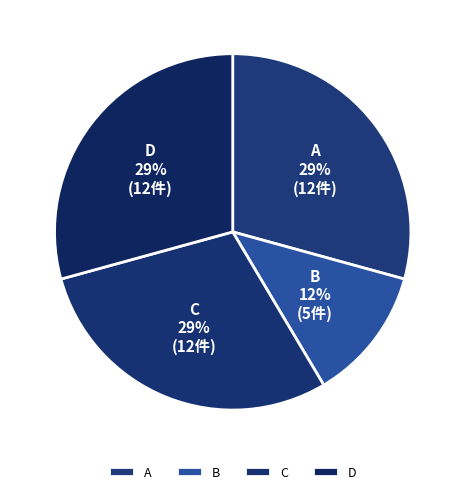

Which category has the smallest portion of the pie?

B